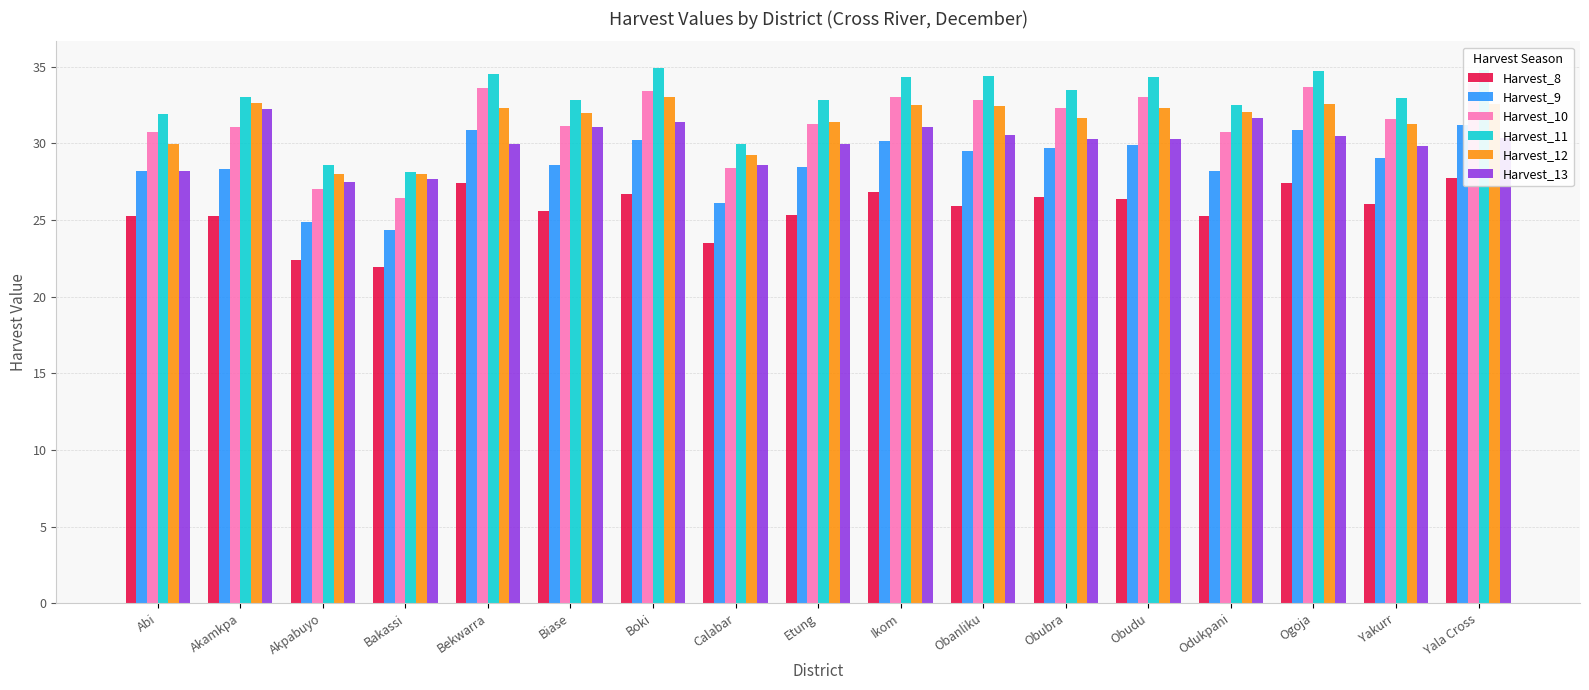

Is the value of Harvest_8 at Obubra greater than the value of Harvest_12 at Obubra?

No